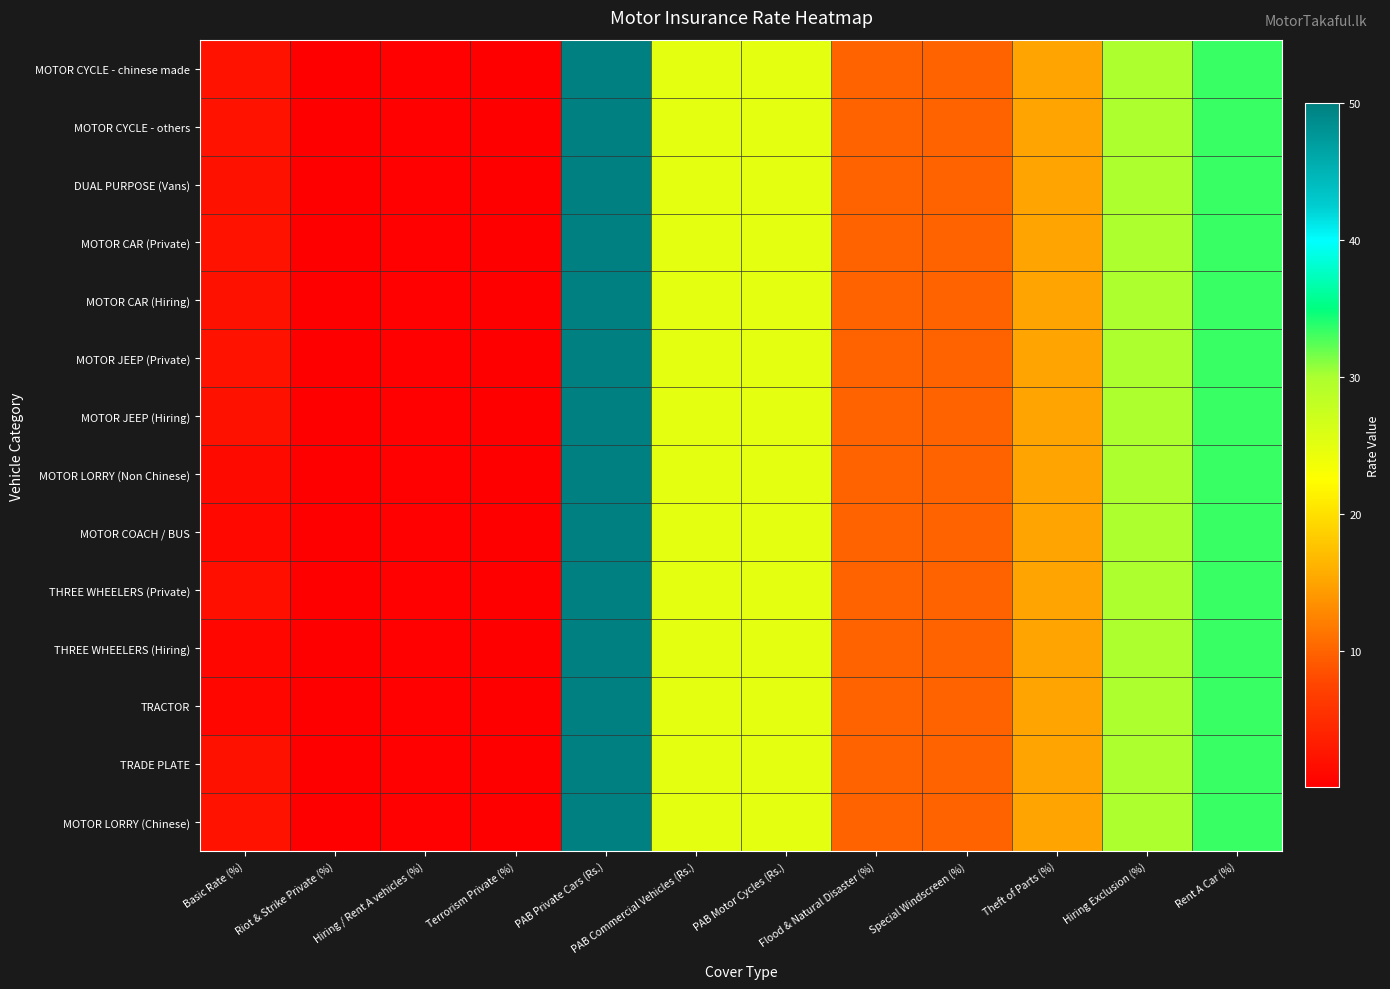

Count the number of data series in this chart.

14